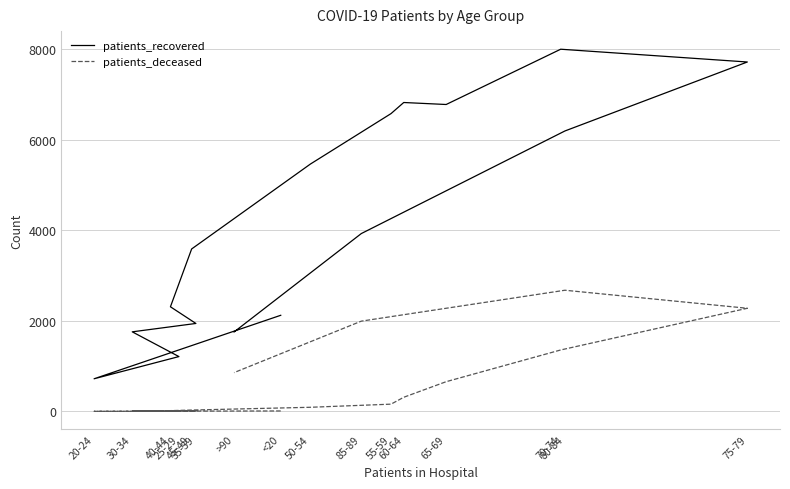

Does the chart display data point markers on the line(s)?

No